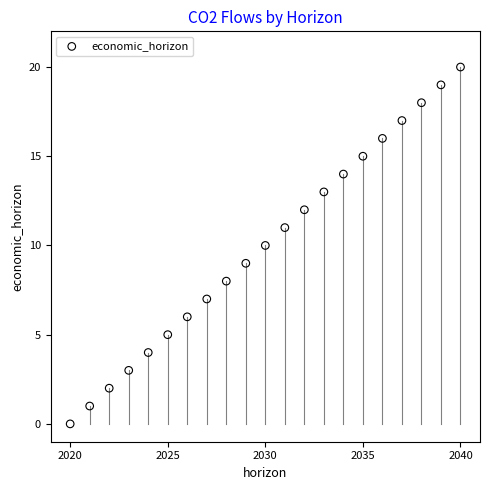

What is the range of Y values (max minus min)?

20